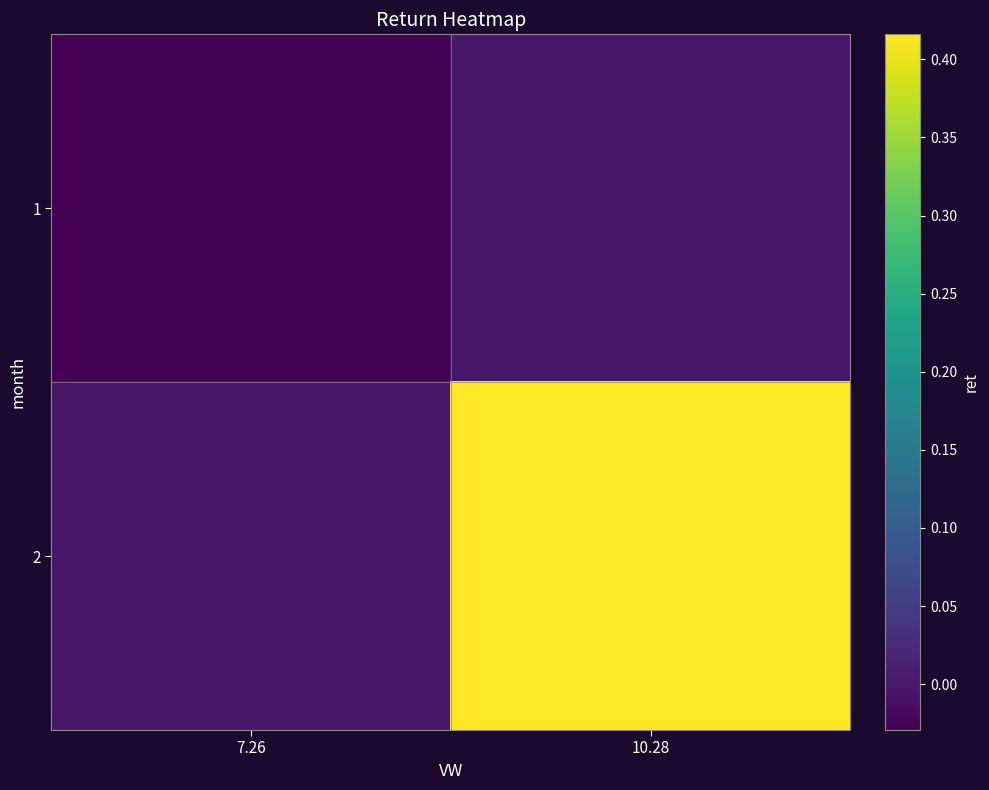

How many data points does each series have?

2